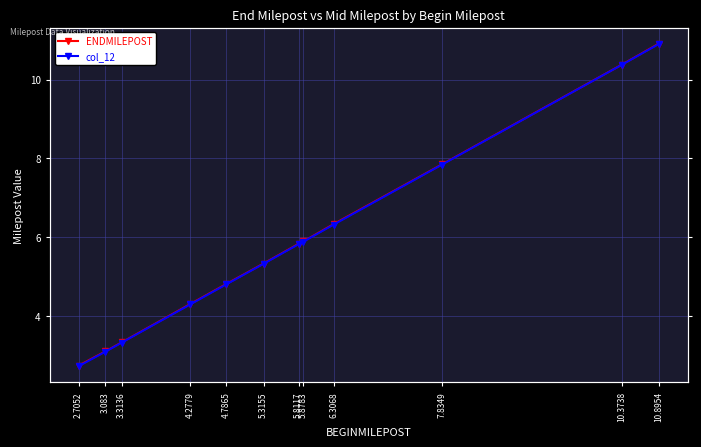

At which category is the sum across all series the highest?

10.8954